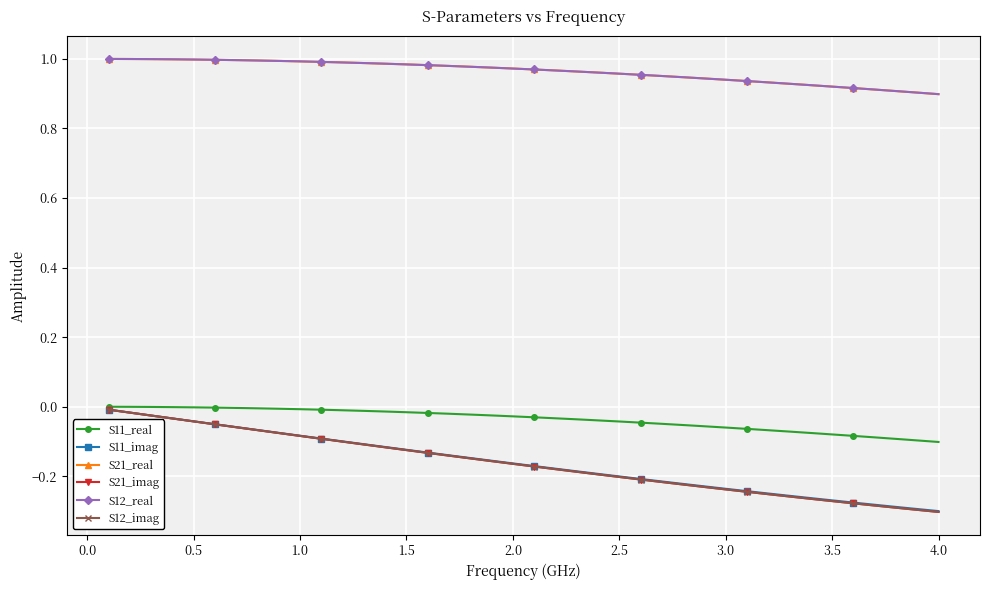

True or false: S21_real has more than 2 interior local peaks.

False